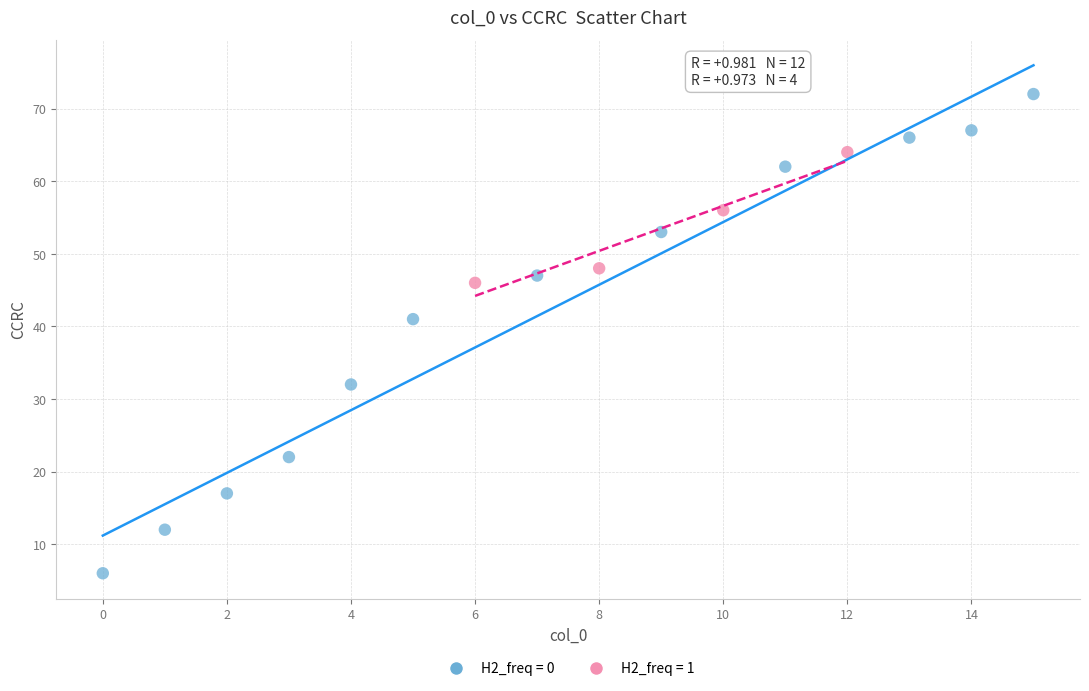

Which series reaches the minimum Y coordinate?

H2_freq = 0